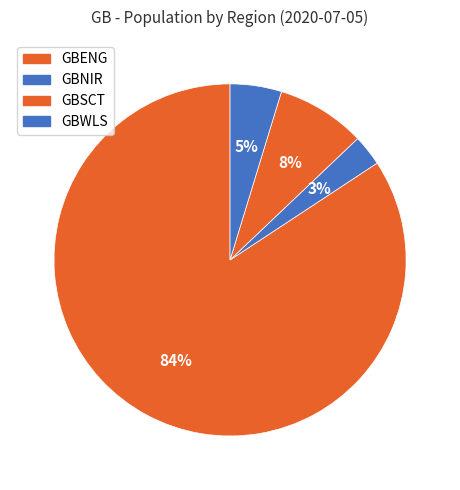

Approximately how many times larger is the value at GBSCT compared to GBWLS?

1.7